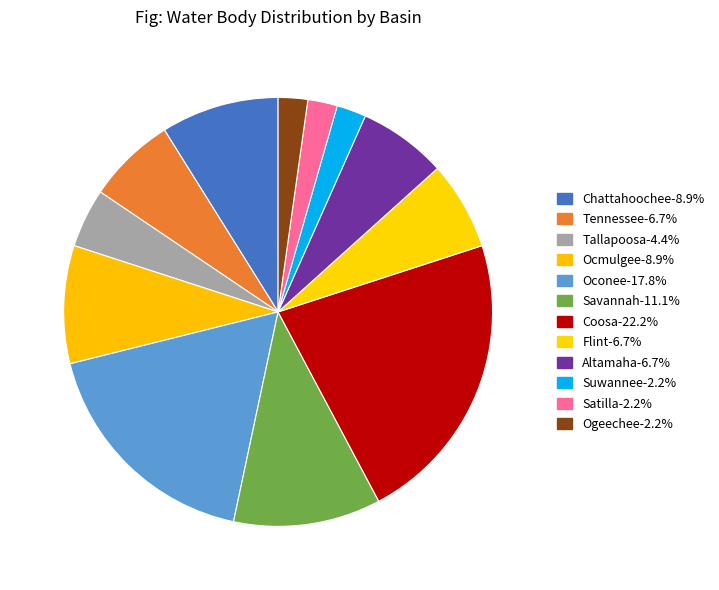

Is there any slice that represents more than half of the pie?

No